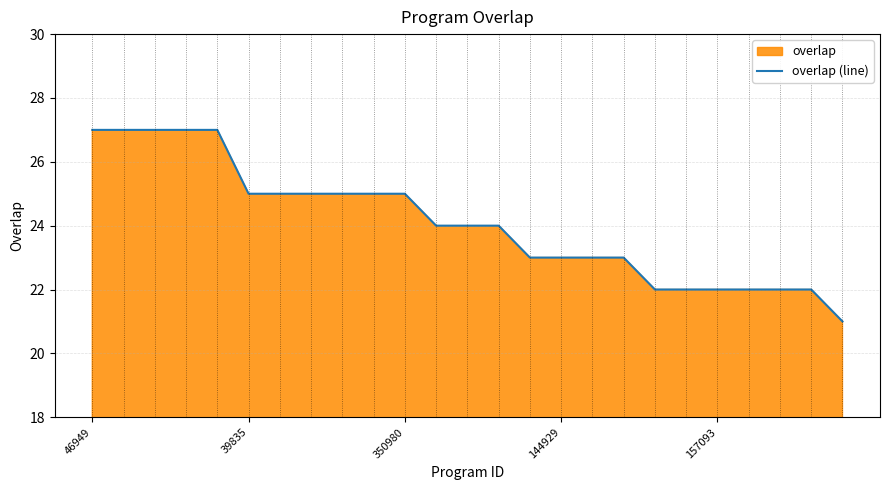

Reading right to left, transcribe all the data shown in this chart.

21	22	22	22	22	22	22	23	23	23	23	24	24	24	25	25	25	25	25	25	27	27	27	27	27